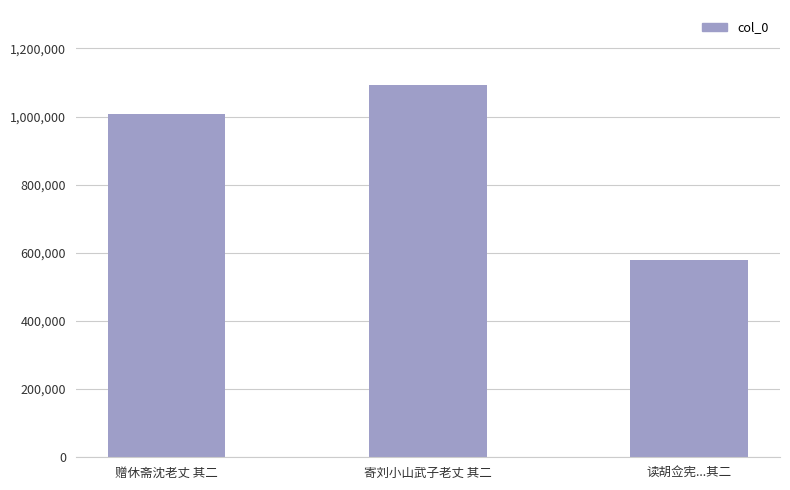

Reading left to right, transcribe all the data shown in this chart.

赠休斋沈老丈 其二=1006683	寄刘小山武子老丈 其二=1093945	读胡佥宪...其二=579335